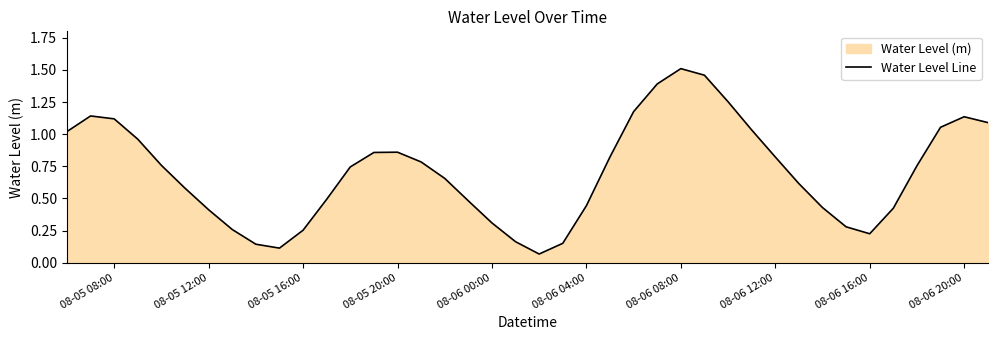

What is the difference between the maximum and second lowest values?

1.4